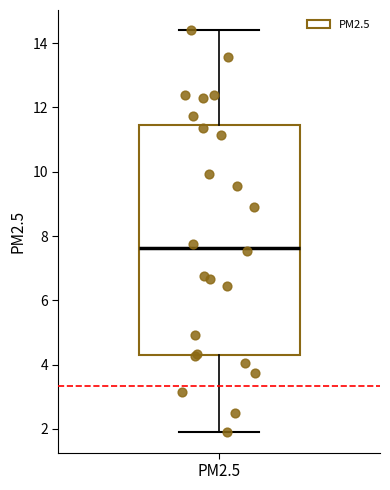

Read this box plot against the y-axis: the position of the median line, the range covered by the box, and the ends of both whiskers. The values are not printed on the chart, so give them approximately, as read against the axis.

median 7.6, box 4.4 to 11.4, whiskers 1.8 to 14.4